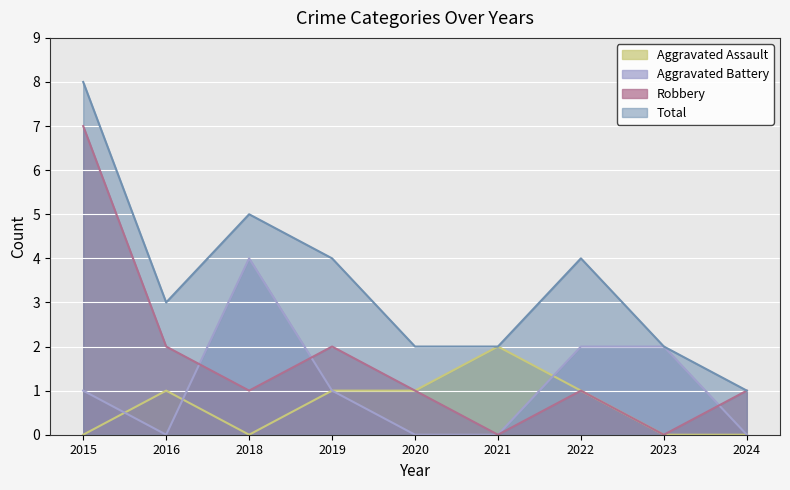

Reading left to right, list all the values displayed in this chart.

Aggravated Assault: 2015=0	2016=1	2018=0	2019=1	2020=1	2021=2	2022=1	2023=0	2024=0
Aggravated Battery: 2015=1	2016=0	2018=4	2019=1	2020=0	2021=0	2022=2	2023=2	2024=0
Robbery: 2015=7	2016=2	2018=1	2019=2	2020=1	2021=0	2022=1	2023=0	2024=1
Total: 2015=8	2016=3	2018=5	2019=4	2020=2	2021=2	2022=4	2023=2	2024=1